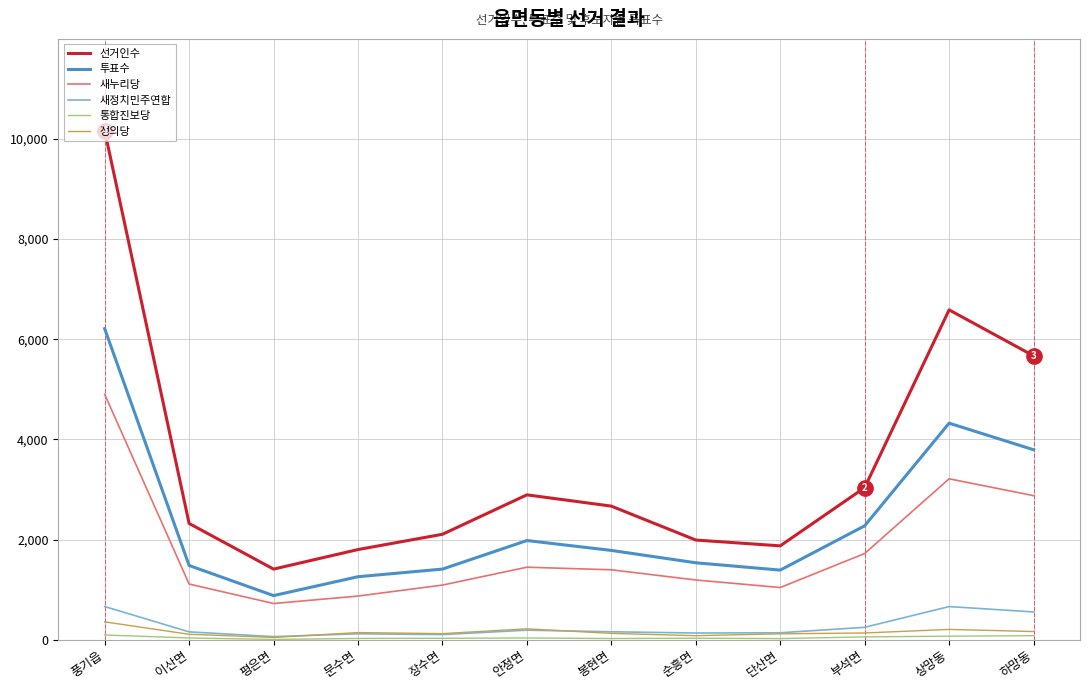

Which series changed the most between 순흥면 and 하망동?

선거인수